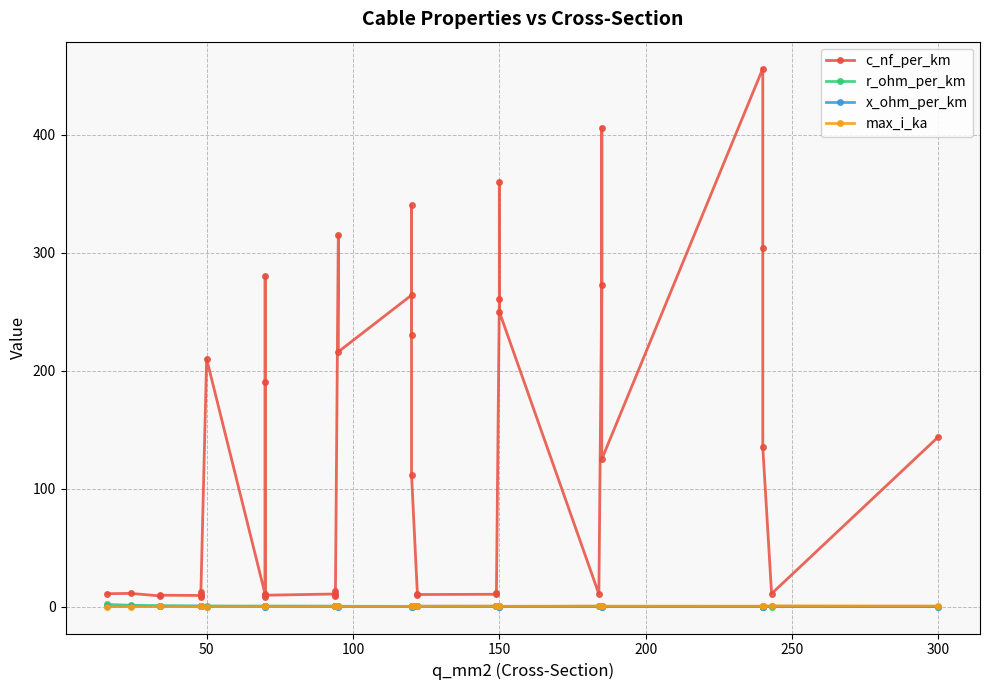

At how many categories does at least one series exceed 47?

19